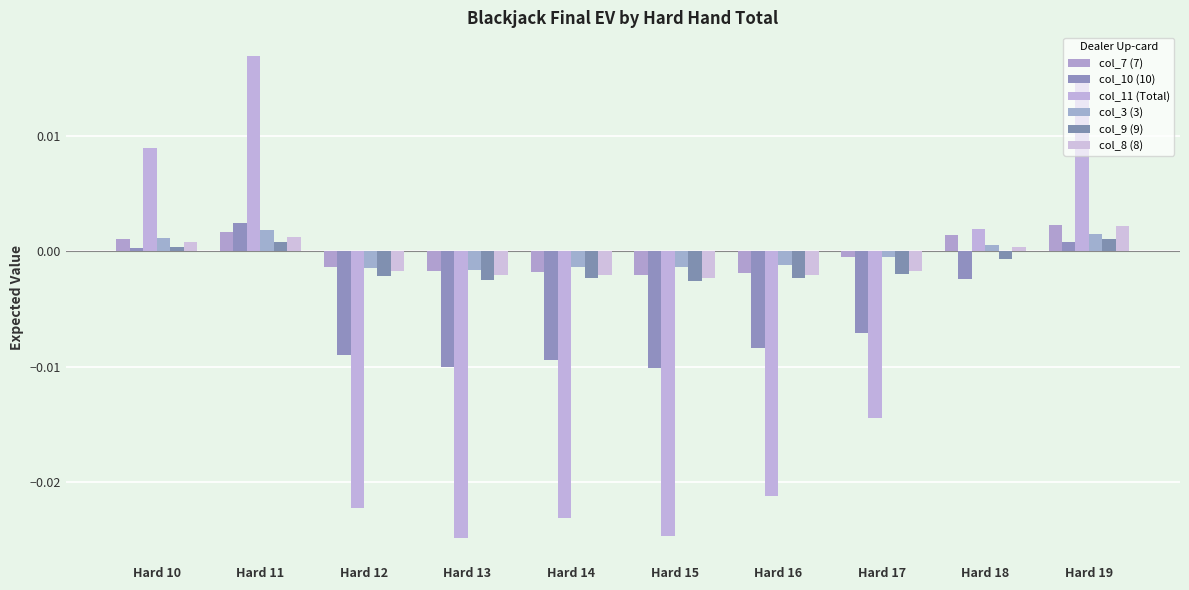

Are the bars grouped side by side (vs. stacked)?

Yes